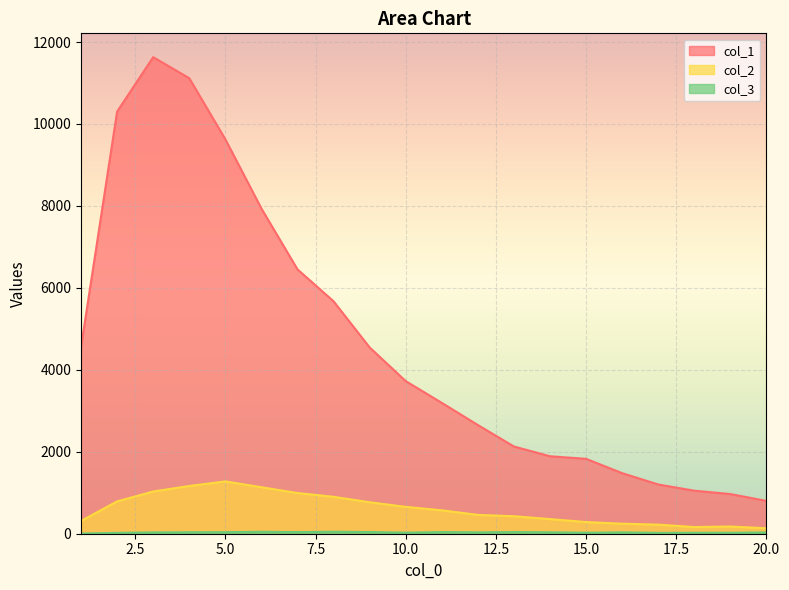

What is the average value of the col_2 series?

603